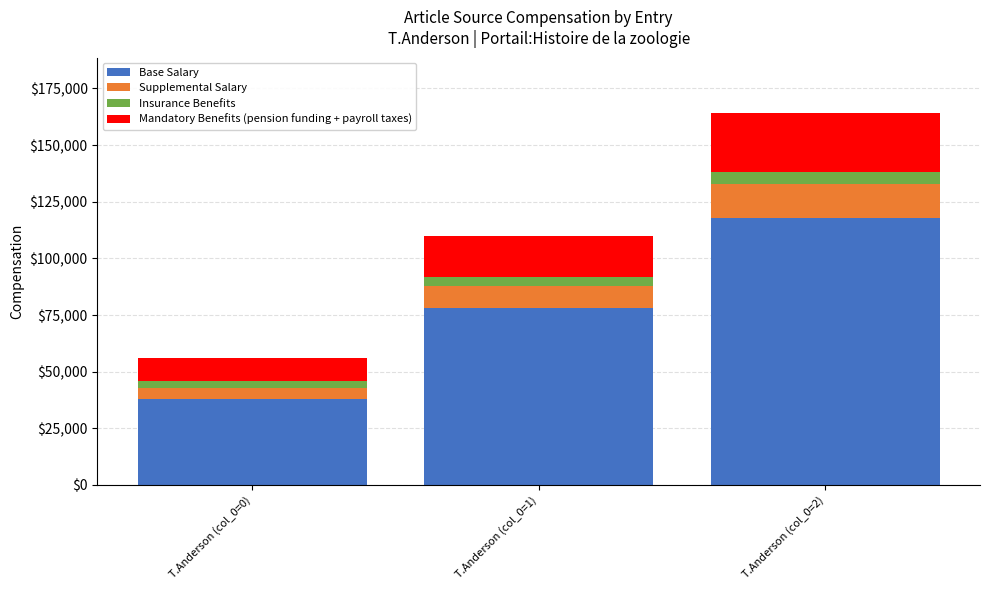

Where is Base Salary nearest to the value 78000?

T.Anderson (col_0=1)